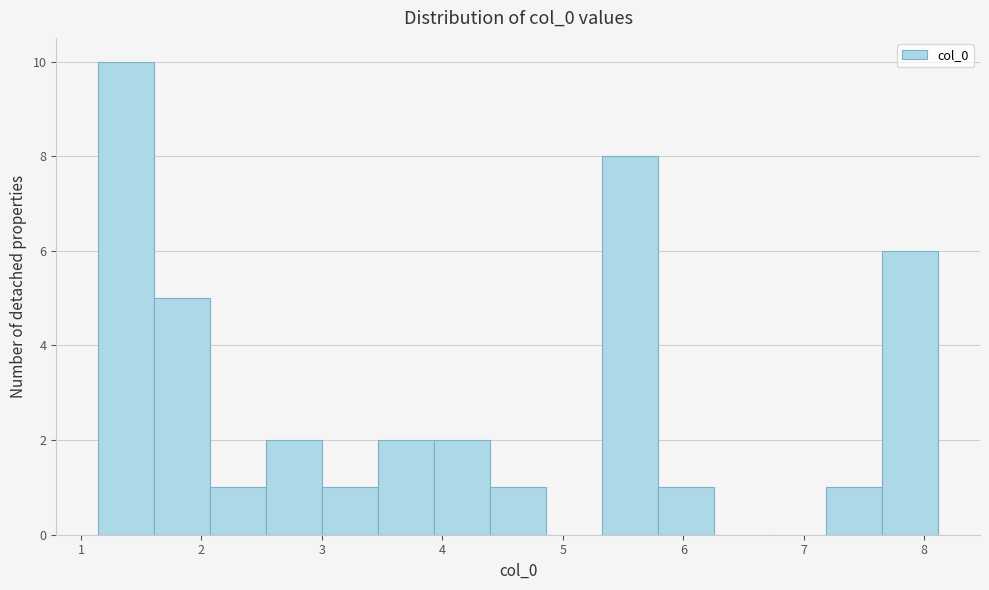

Reading left to right, list every bar in this chart as the range it spans on the x-axis followed by its height. Neither the bar edges nor the heights are printed on the chart, so give them approximately, as read against the axes.

1.1 to 1.6: 10
1.6 to 2.1: 5
2.1 to 2.5: 1
2.5 to 3.0: 2
3.0 to 3.5: 1
3.5 to 3.9: 2
3.9 to 4.4: 2
4.4 to 4.9: 1
4.9 to 5.3: 0
5.3 to 5.8: 8
5.8 to 6.3: 1
6.3 to 6.7: 0
6.7 to 7.2: 0
7.2 to 7.6: 1
7.6 to 8.1: 6